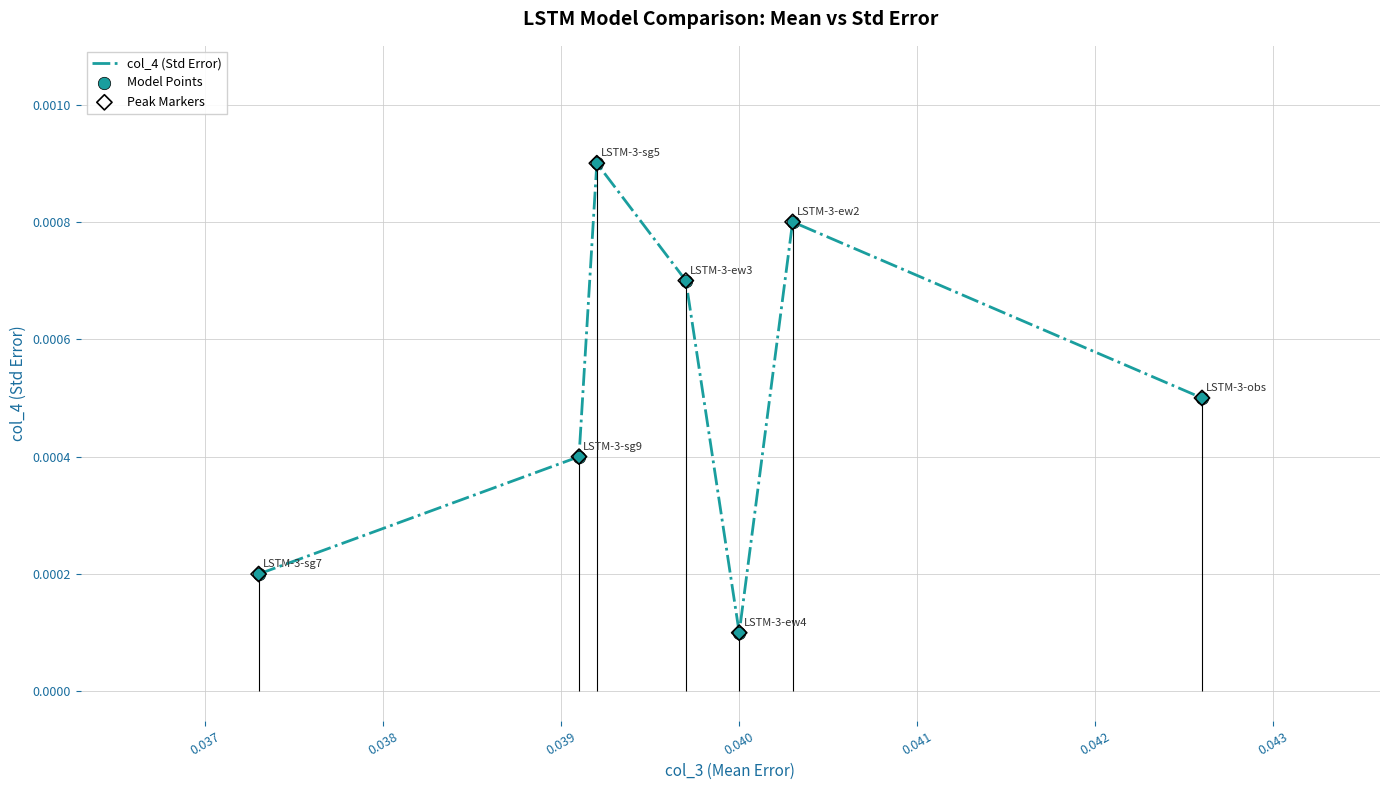

Is the value of Peak Markers at 0.037 greater than the value of col_4 (Std Error) at 0.037?

No